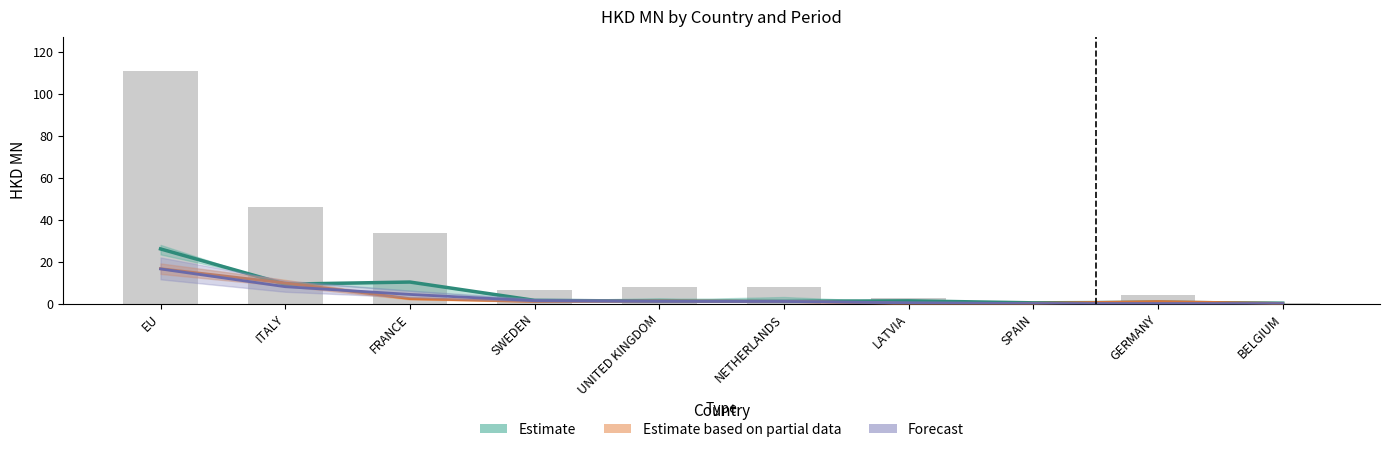

How many series are shown in this chart?

3